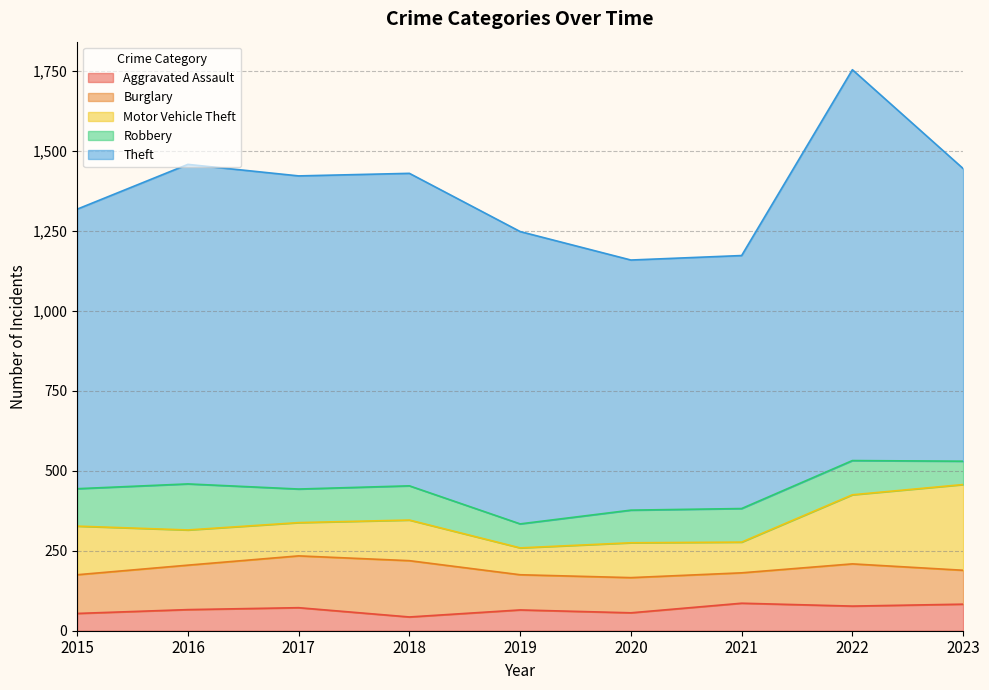

How many data points in Burglary are above 121?

4